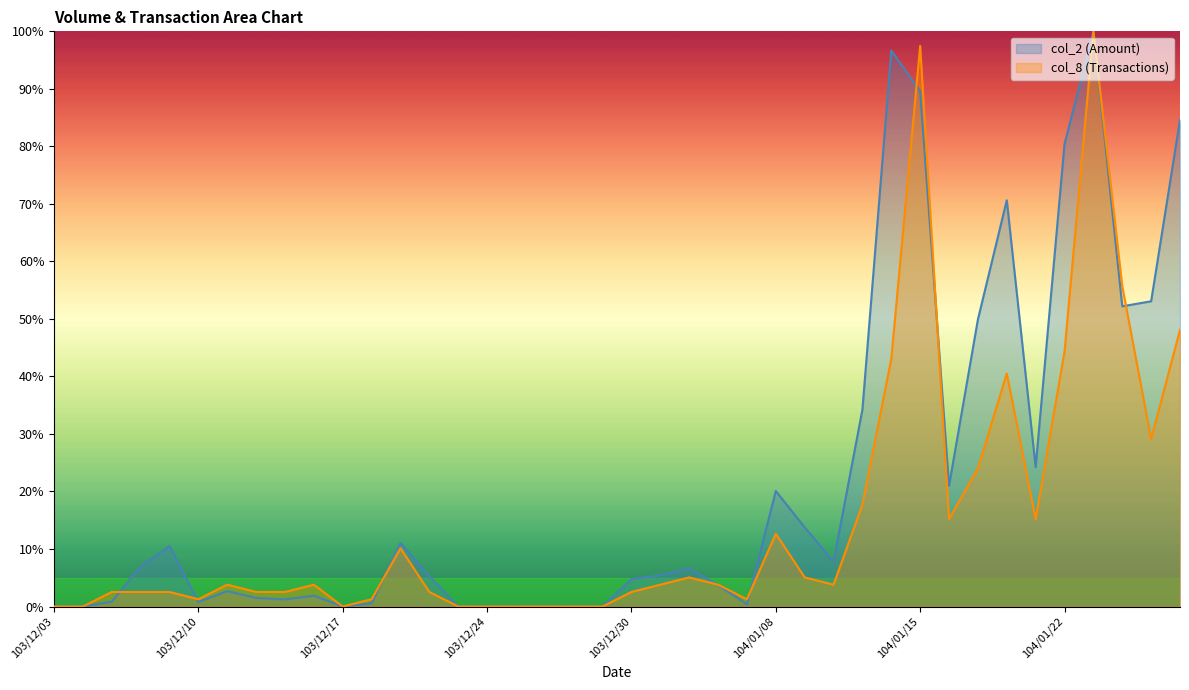

At which category does the chart reach its minimum across all series?

103/12/03